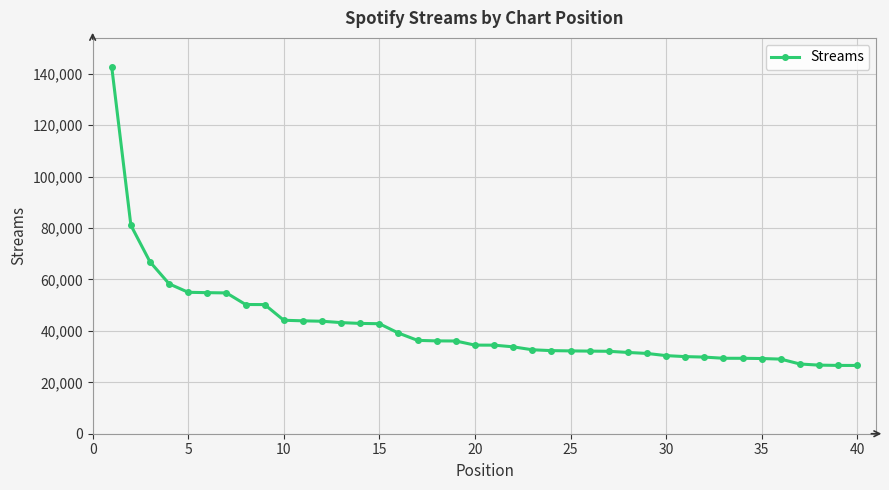

What is the difference between the maximum and minimum values?

116019